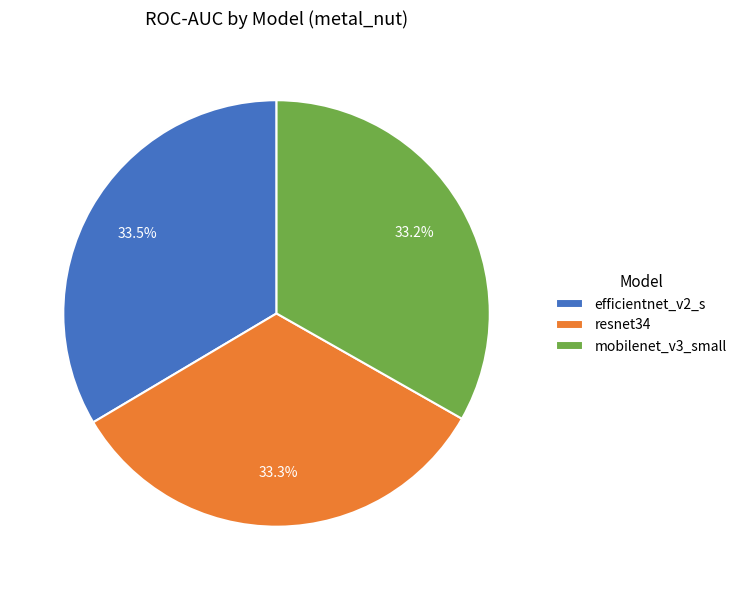

How many slices are in this pie chart?

3